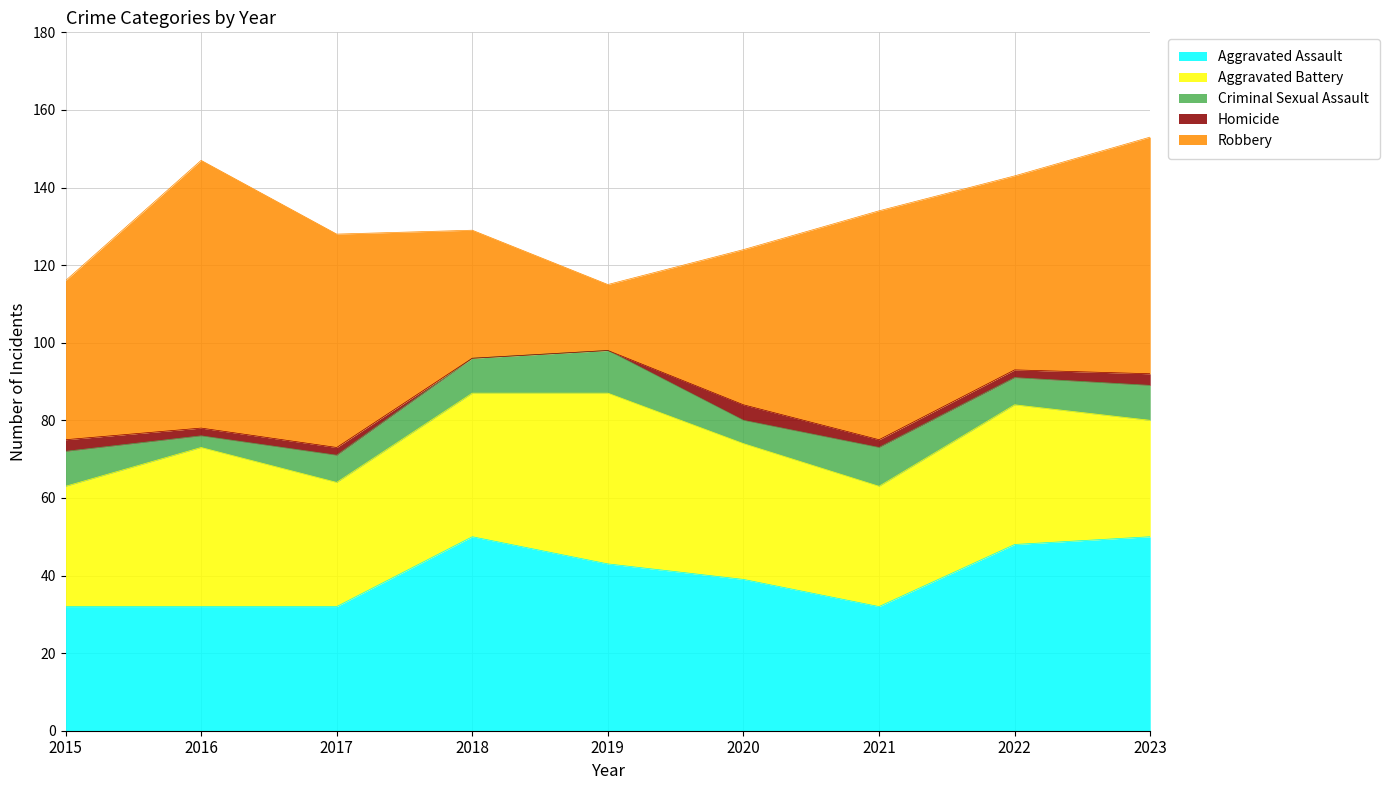

What is the difference between the maximum and minimum values in the Criminal Sexual Assault series?

8